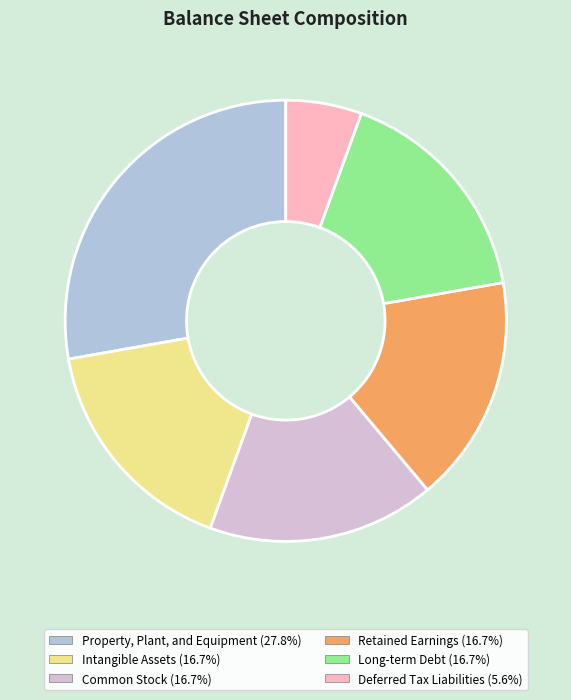

Does Property, Plant, and Equipment represent more than half of the total?

No